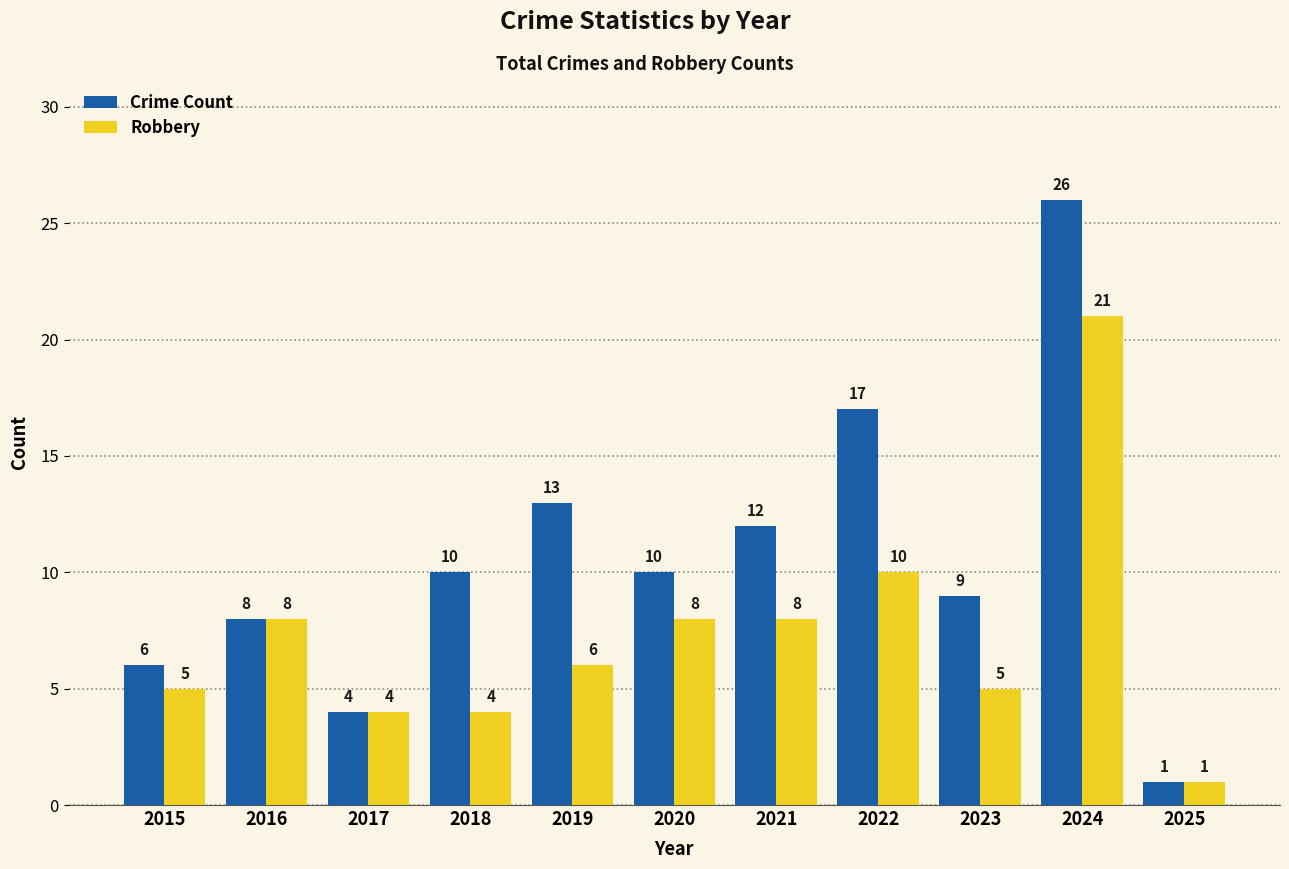

At 2021, list the series in order from largest to smallest.

Crime Count, Robbery